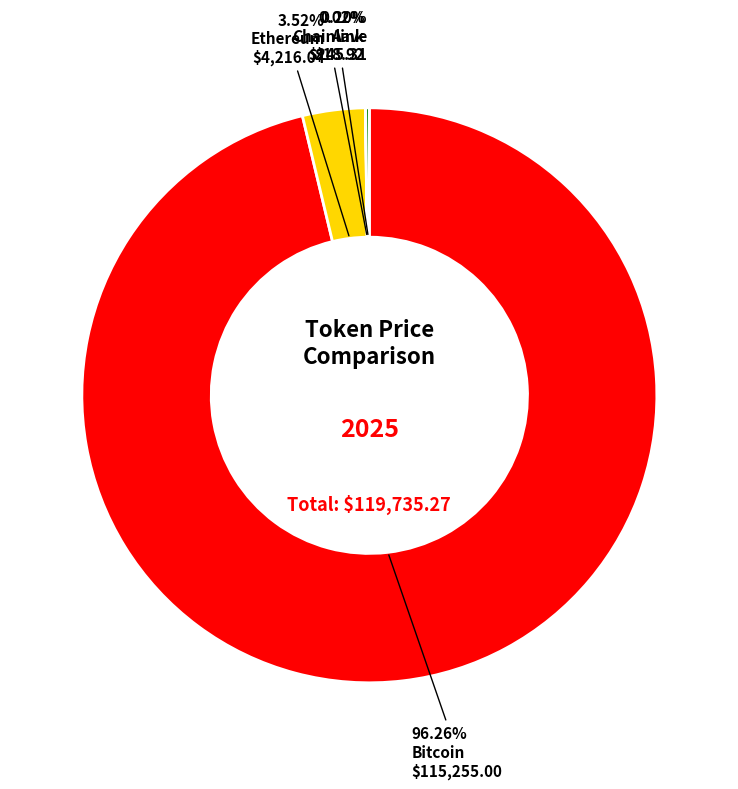

Is the sum of Ethereum and Bitcoin greater than half?

Yes